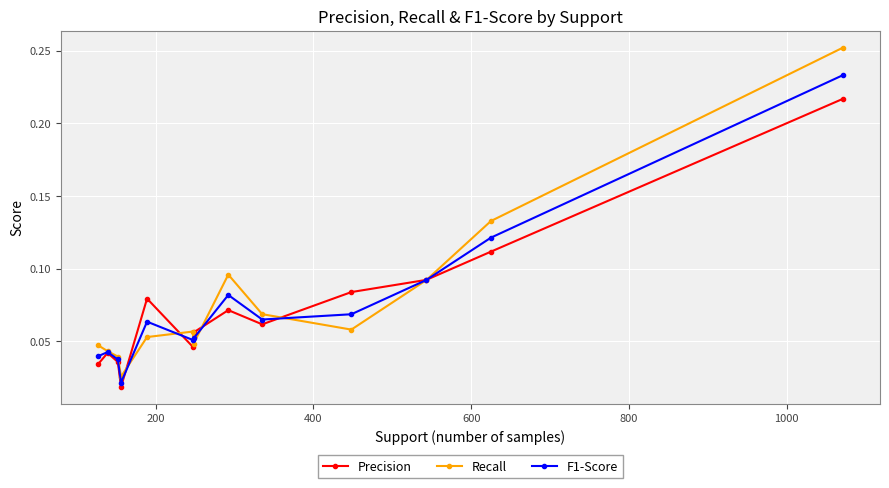

Which series has the widest spread of values?

Recall